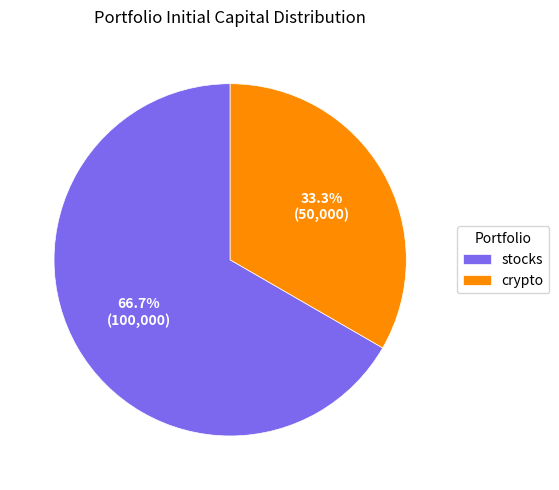

What is the largest slice in the pie chart?

stocks